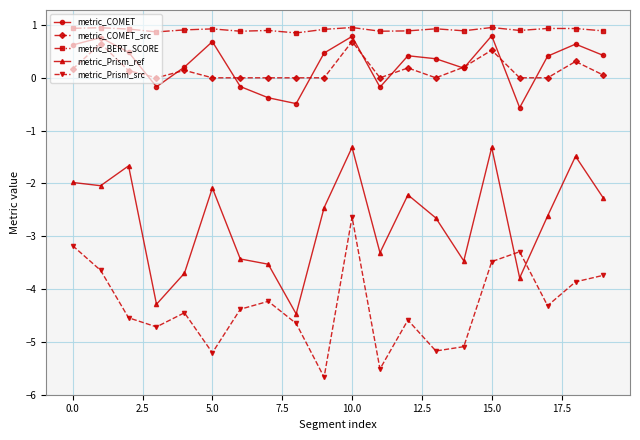

What is the value of the metric_Prism_src point at the 17th from the left?

-3.3